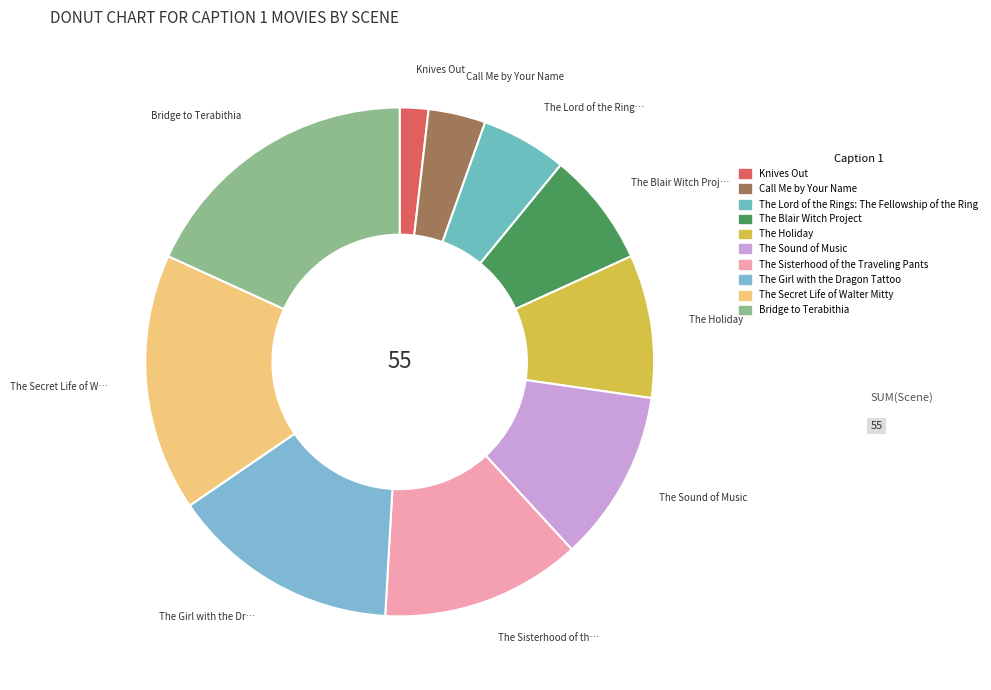

Which slice is the largest?

Bridge to Terabithia